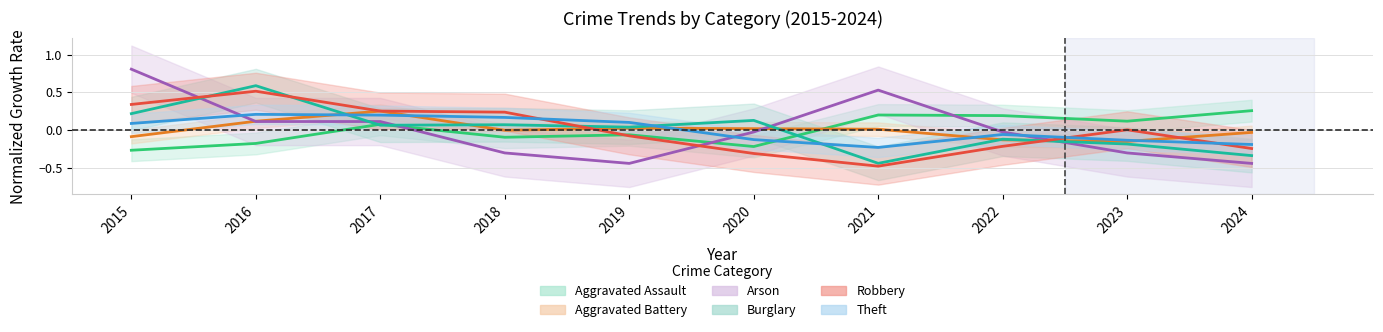

Reading right to left, extract all data points from this chart.

Aggravated Assault: 0.3	0.1	0.2	0.2	-0.2	-0.1	-0.1	0.1	-0.2	-0.3
Aggravated Battery: -0.0	-0.2	-0.1	0.0	0.0	0.0	-0.0	0.2	0.1	-0.1
Arson: -0.4	-0.3	-0.0	0.5	-0.0	-0.4	-0.3	0.1	0.1	0.8
Burglary: -0.3	-0.2	-0.1	-0.4	0.1	0.0	0.1	0.1	0.6	0.2
Robbery: -0.2	0.0	-0.2	-0.5	-0.3	-0.1	0.2	0.2	0.5	0.3
Theft: -0.2	-0.1	-0.1	-0.2	-0.1	0.1	0.2	0.2	0.2	0.1